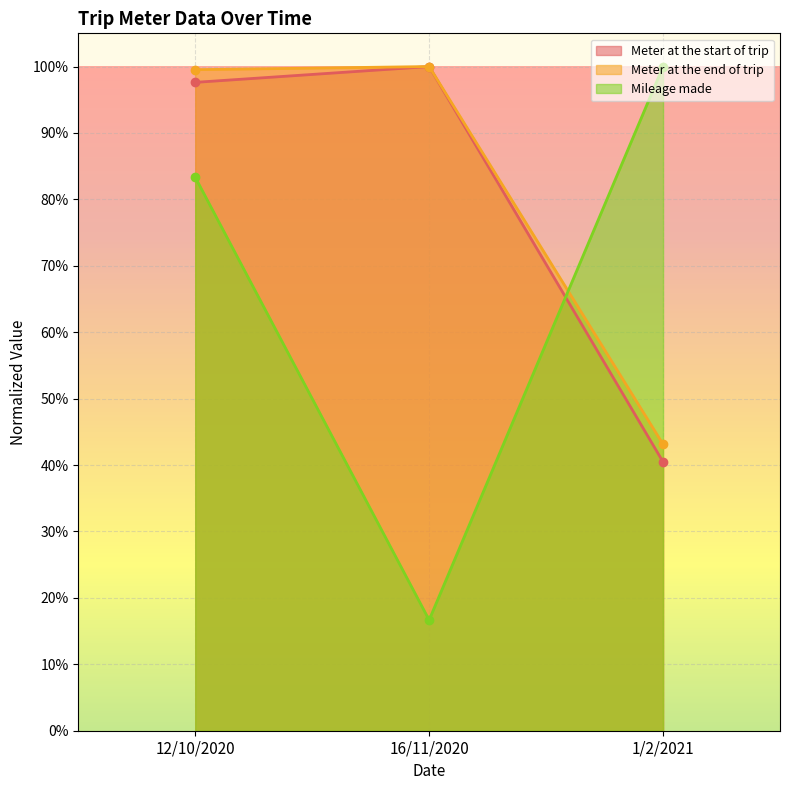

What is the sum of all Mileage made values?

2.0